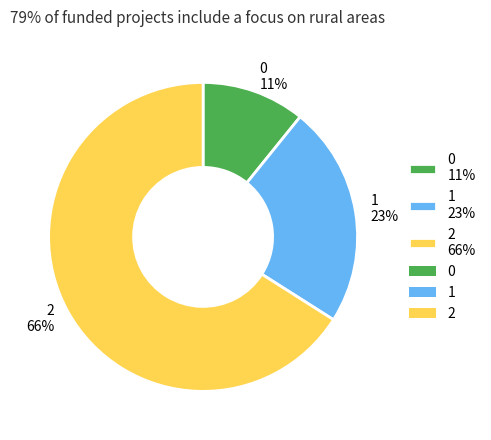

To the nearest percent, what percentage of the pie is 2?

66%